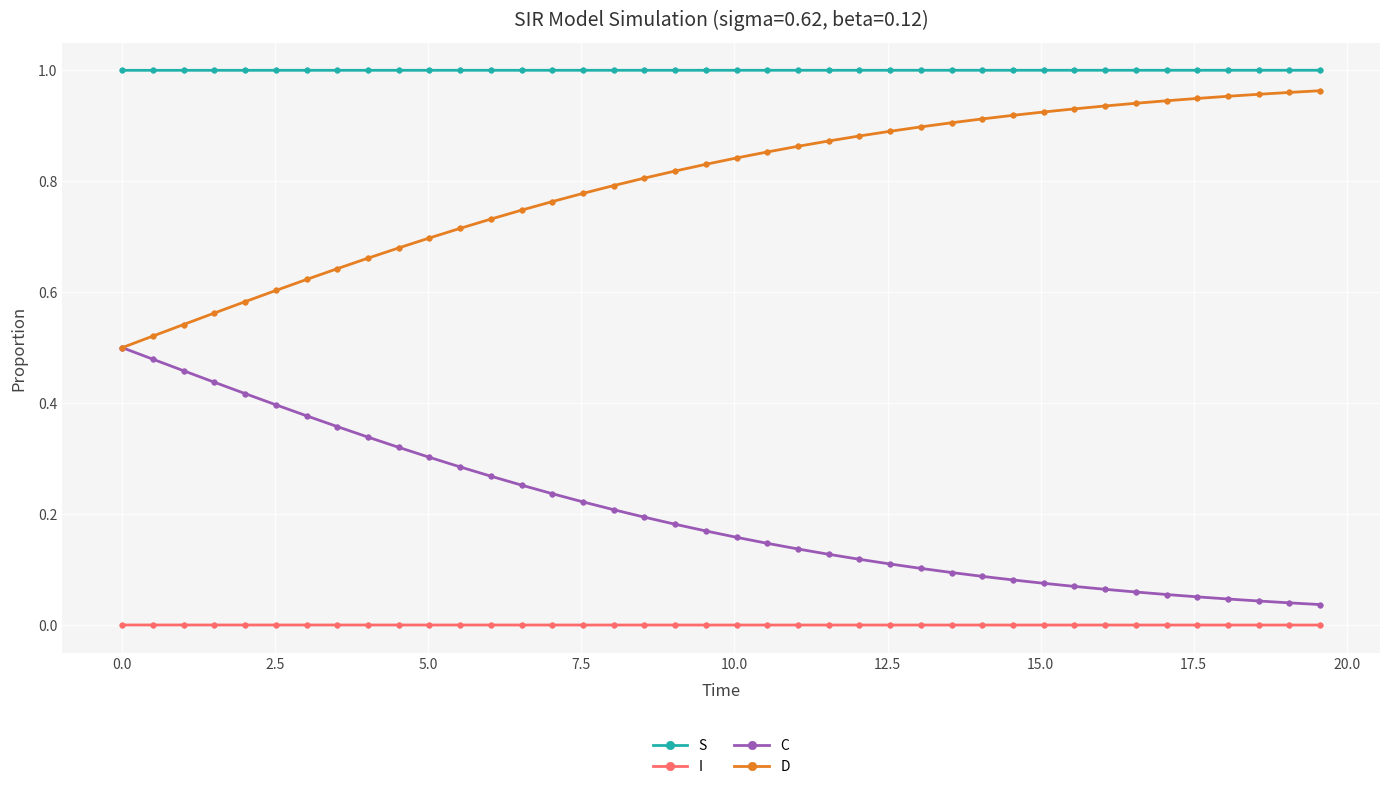

What is the sum of all C values?

8.1